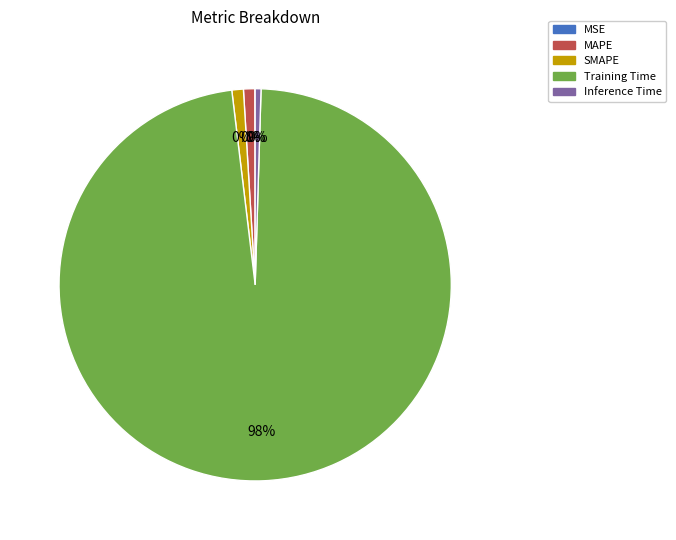

Which has a higher value, MSE or Training Time?

Training Time